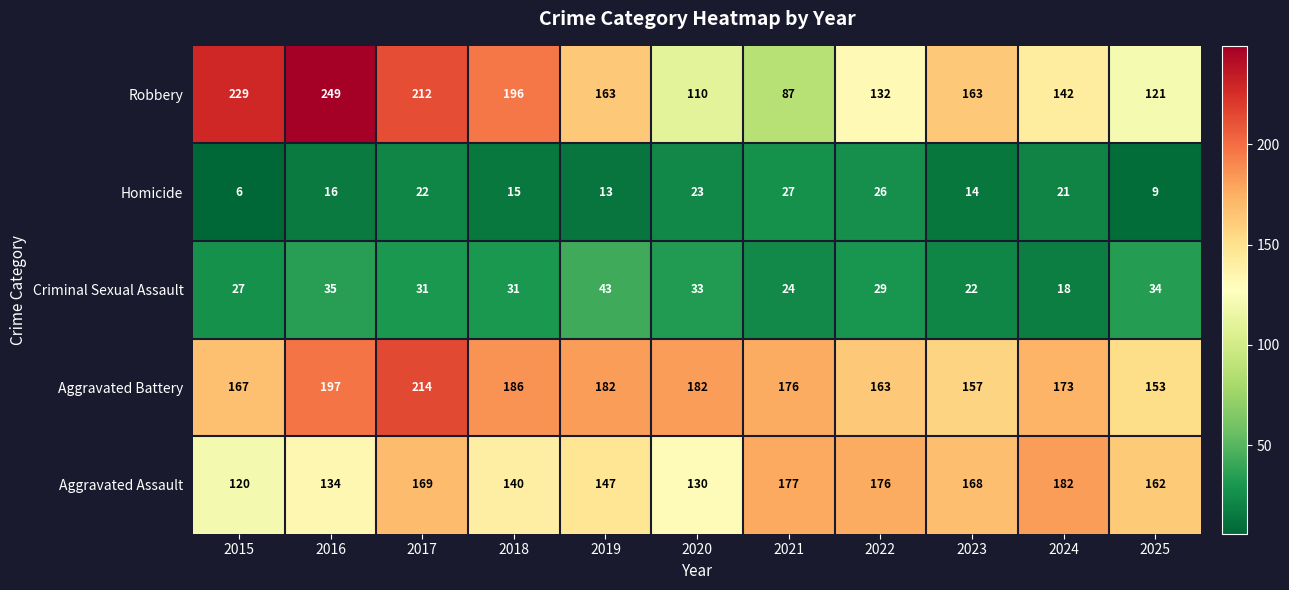

What is the difference between the second highest and minimum values in the Aggravated Battery series?

44